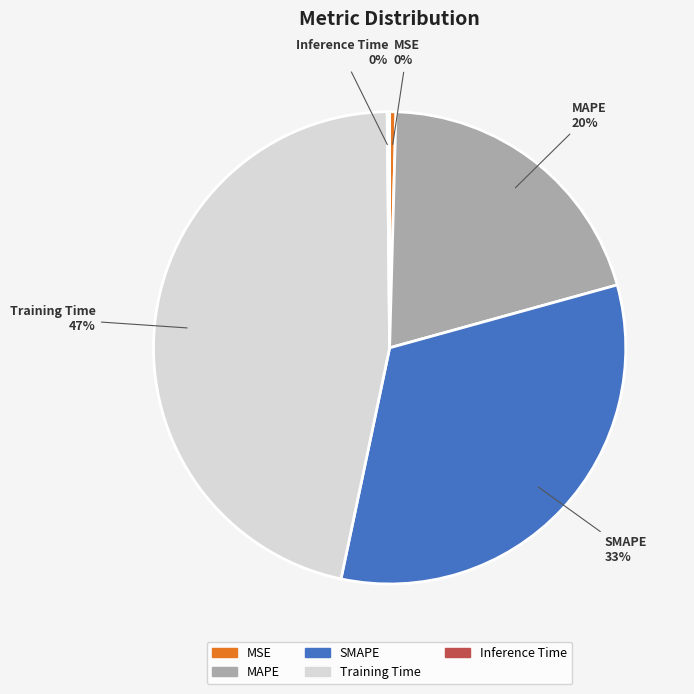

Approximately how many times larger is the value at SMAPE compared to Training Time?

0.7